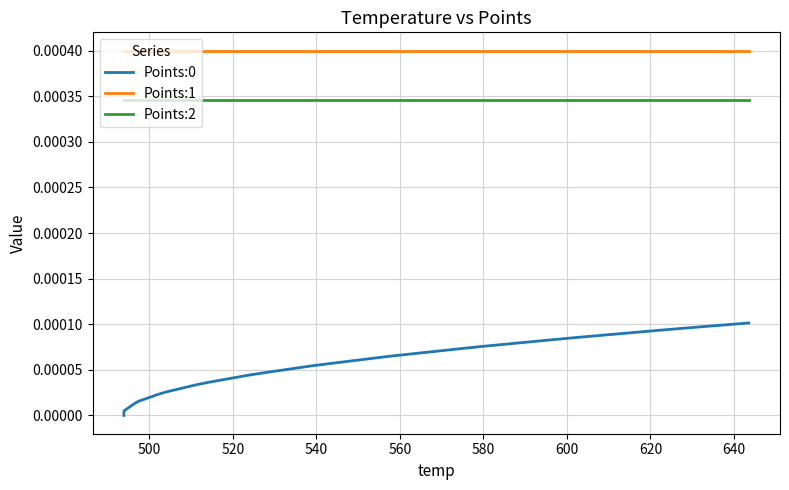

How many positive values does the Points:0 series have?

39